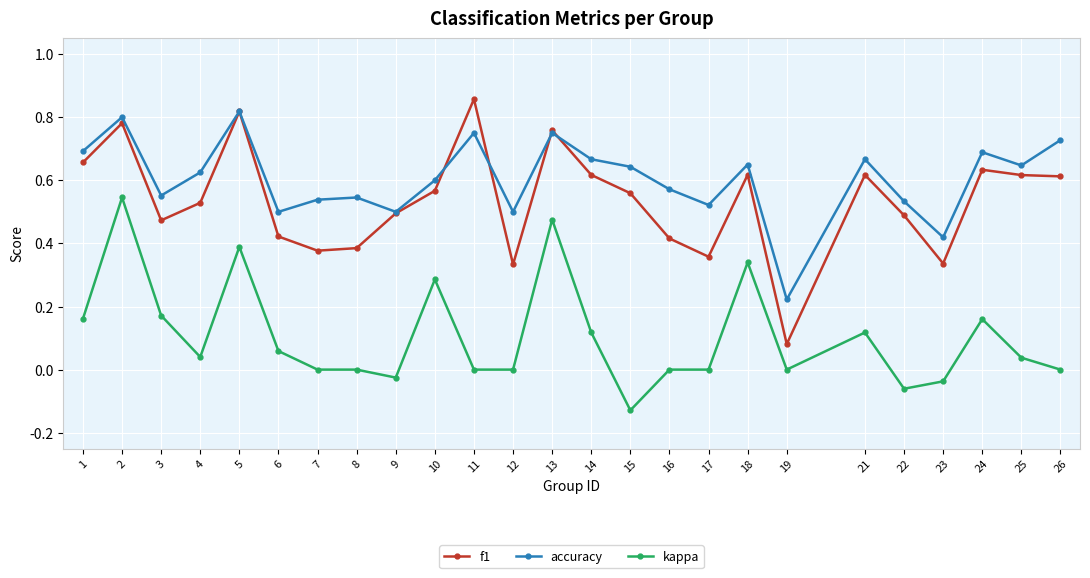

In accuracy, how many points are lower than both neighbors (excluding endpoints)?

8